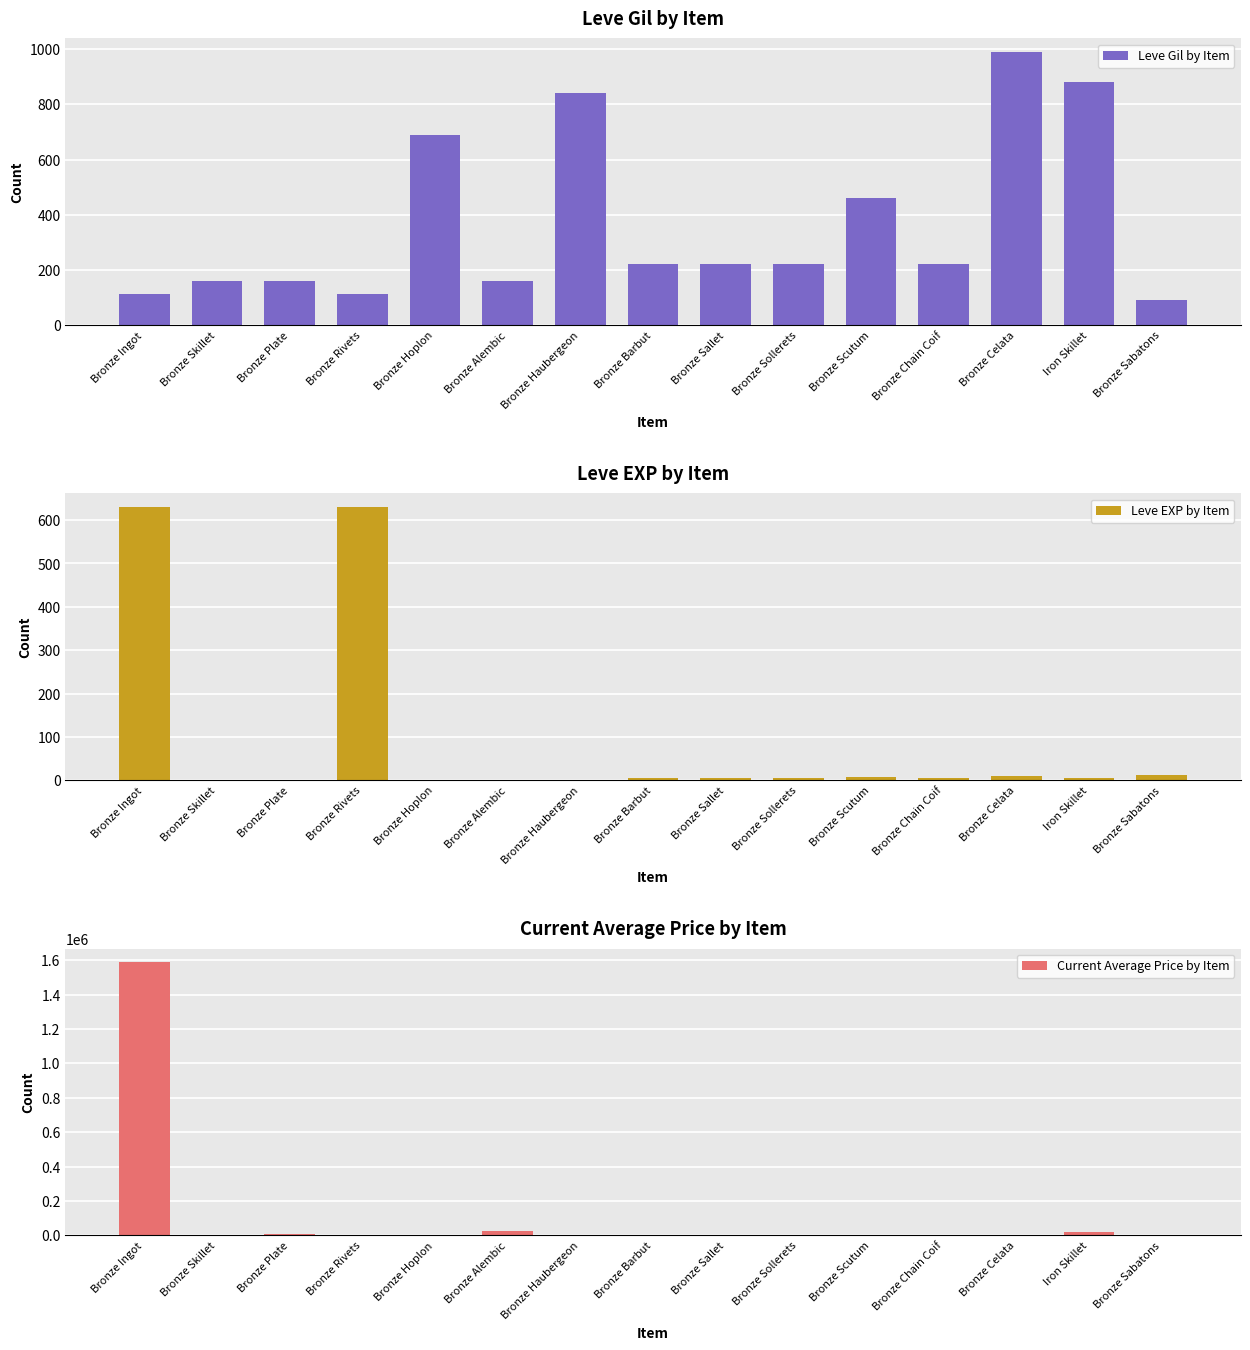

Reading left to right, what are all the values shown in this chart?

Leve Gil by Item: 113	160	160	112	690	160	840	220	220	220	460	220	990	880	90
Leve EXP by Item: 630	1	1	630	1	1	1	5	5	5	8	5	9	6	13
Current Average Price by Item: 1588837	2494	5071	560	2226	27125	3011	2680	2662	3767	2230	2656	2673	19246	2640